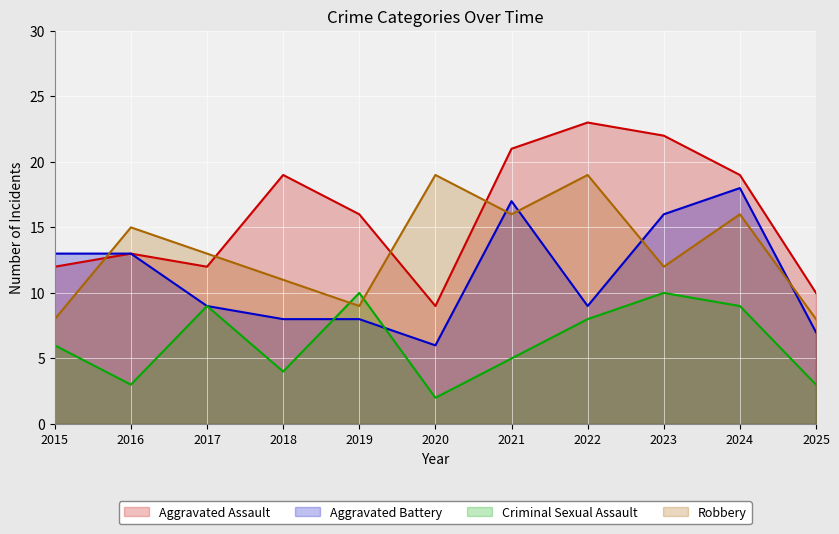

How many intersections are there between Robbery and Criminal Sexual Assault?

2